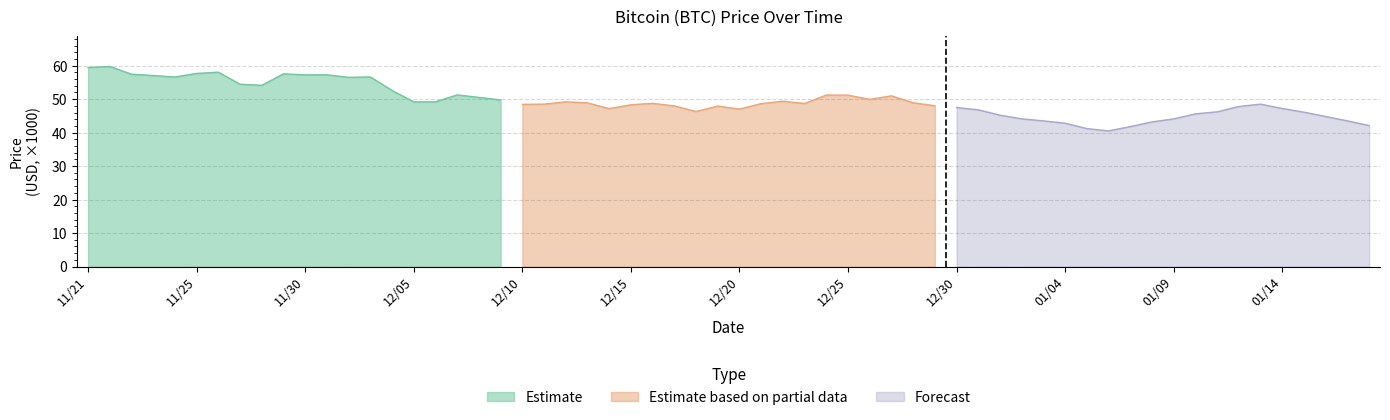

What is the value of the Forecast point at the 13th from the left?

46.2